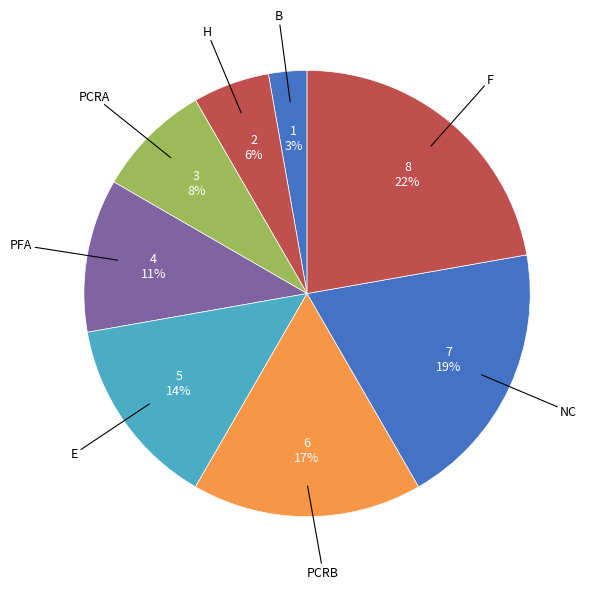

How many segments does this pie chart have?

8